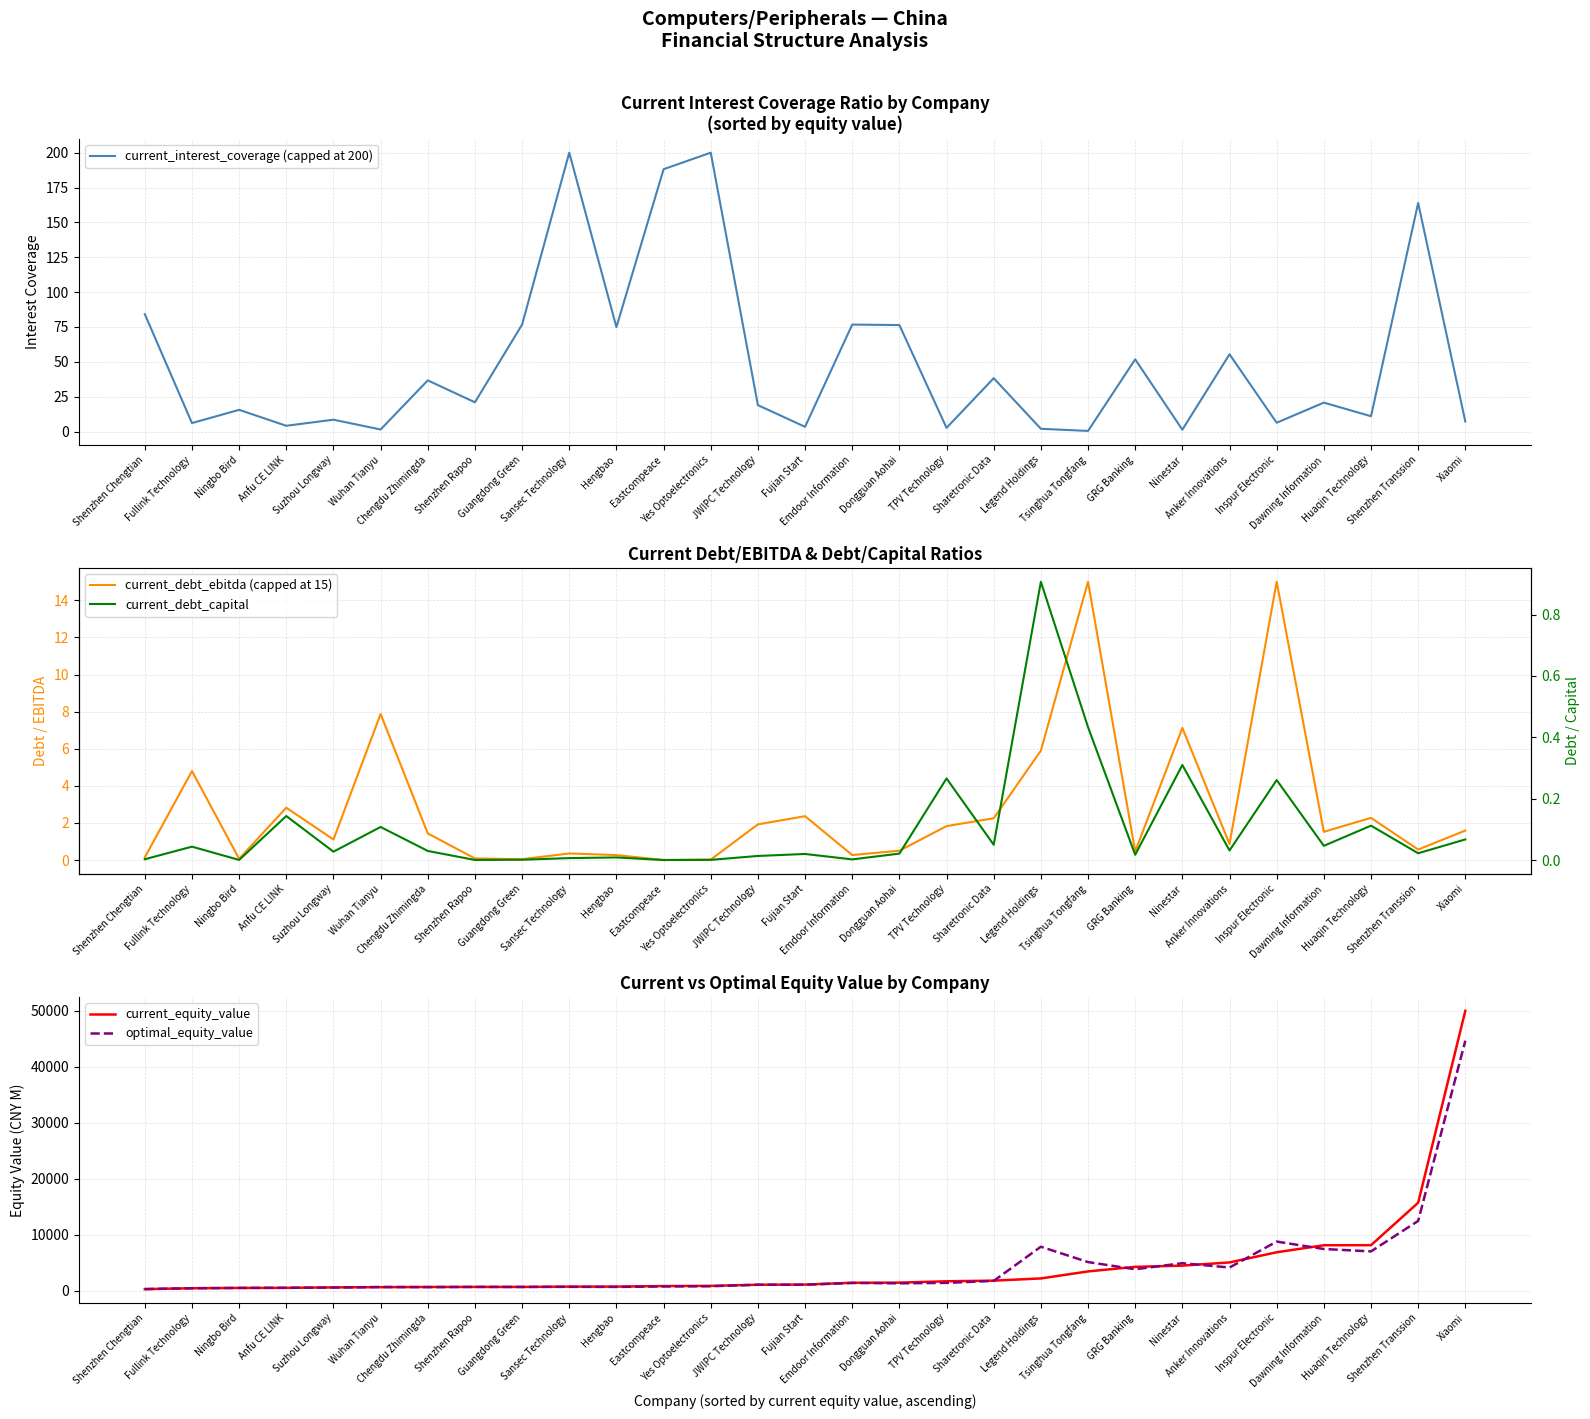

Is the value of current_equity_value at Tsinghua Tongfang greater than the value of current_debt_ebitda (capped at 15) at TPV Technology?

Yes